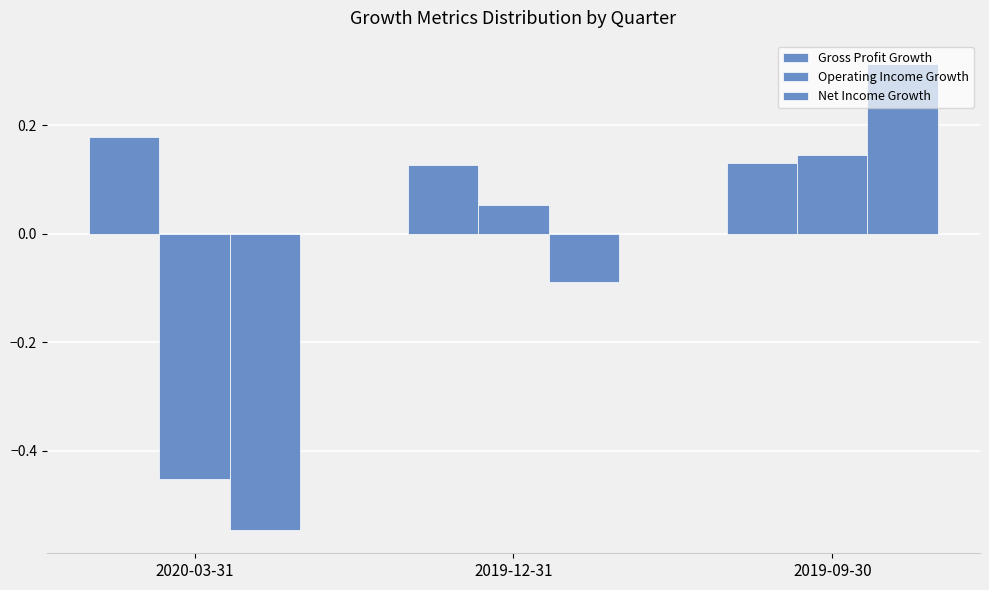

Does the chart contain stacked bars?

No